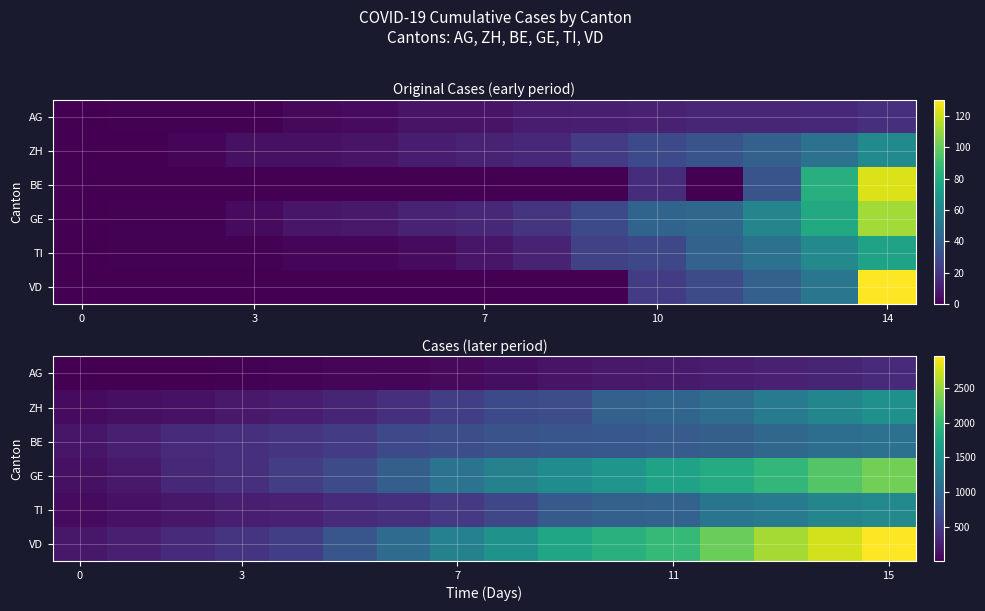

List the series in order of their peak value, lowest first.

AG, BE, TI, ZH, GE, VD